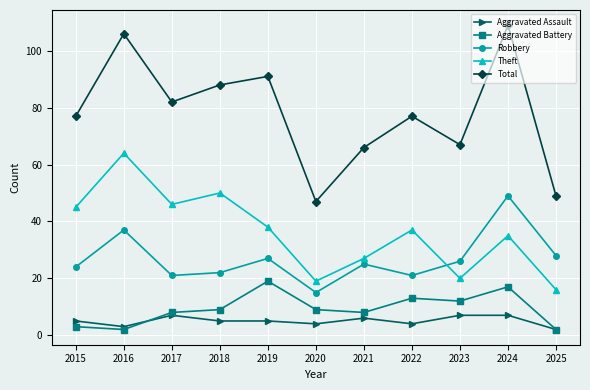

Reading left to right, transcribe all the data shown in this chart.

Aggravated Assault: 5	3	7	5	5	4	6	4	7	7	2
Aggravated Battery: 3	2	8	9	19	9	8	13	12	17	2
Robbery: 24	37	21	22	27	15	25	21	26	49	28
Theft: 45	64	46	50	38	19	27	37	20	35	16
Total: 77	106	82	88	91	47	66	77	67	109	49